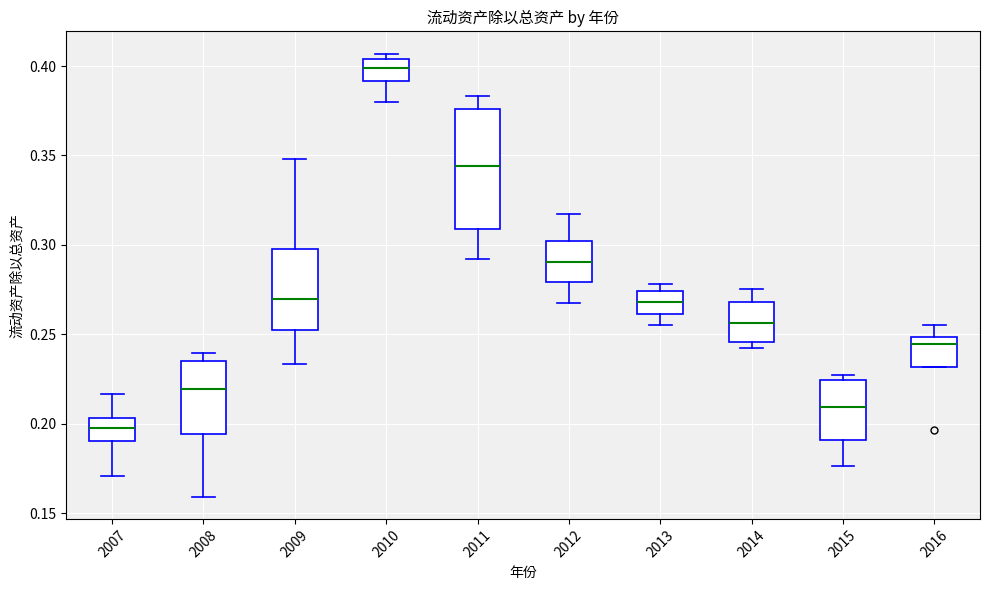

Reading left to right, transcribe this box plot: for each box, give where its median line is, the range the box spans, and where its two whiskers end, as read against the y-axis. The values are not printed on the chart, so give them approximately, as read against the axis.

2007: median 0.200, box 0.190 to 0.205, whiskers 0.170 to 0.215
2008: median 0.220, box 0.195 to 0.235, whiskers 0.160 to 0.240
2009: median 0.270, box 0.250 to 0.300, whiskers 0.235 to 0.350
2010: median 0.400, box 0.390 to 0.405, whiskers 0.380 to 0.405 (just above the box's upper edge)
2011: median 0.345, box 0.310 to 0.375, whiskers 0.290 to 0.385
2012: median 0.290, box 0.280 to 0.300, whiskers 0.270 to 0.315
2013: median 0.270, box 0.260 to 0.275, whiskers 0.255 to 0.280
2014: median 0.255, box 0.245 to 0.270, whiskers 0.245 (just below the box's lower edge) to 0.275
2015: median 0.210, box 0.190 to 0.225, whiskers 0.175 to 0.225 (just above the box's upper edge)
2016: median 0.245, box 0.230 to 0.250, whiskers 0.230 to 0.255